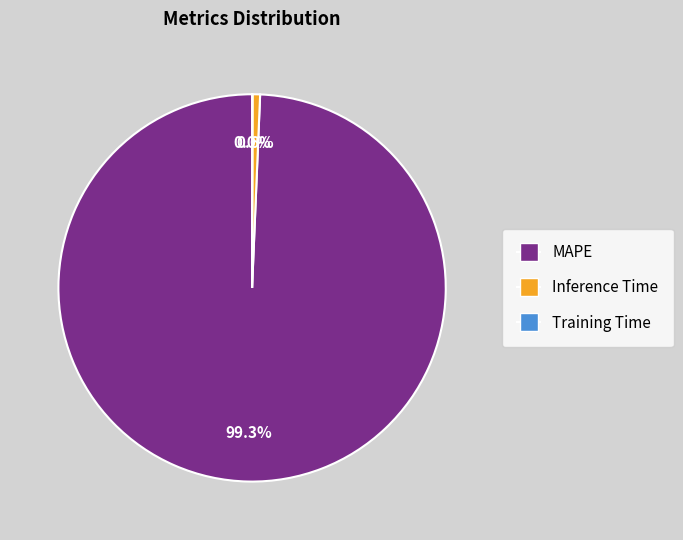

To the nearest percent, what is the average slice percentage?

33%